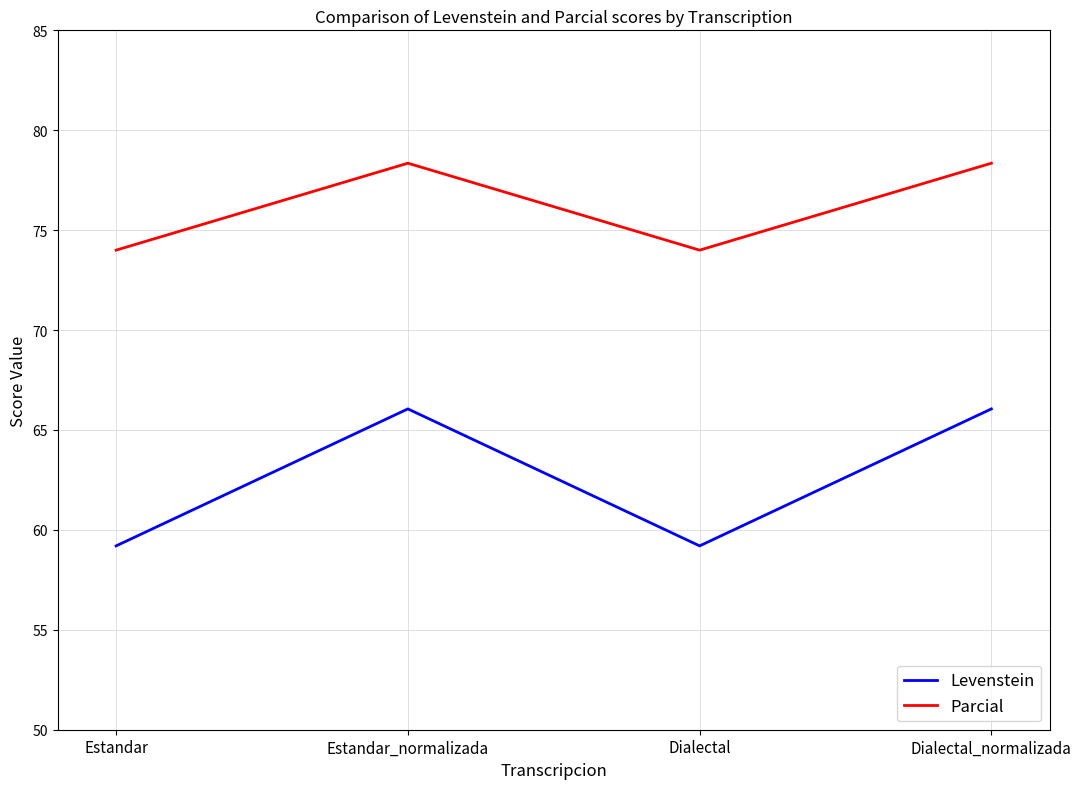

Reading right to left, what are all the values shown in this chart?

Levenstein: Dialectal_normalizada=66.1	Dialectal=59.2	Estandar_normalizada=66.1	Estandar=59.2
Parcial: Dialectal_normalizada=78.4	Dialectal=74.0	Estandar_normalizada=78.4	Estandar=74.0